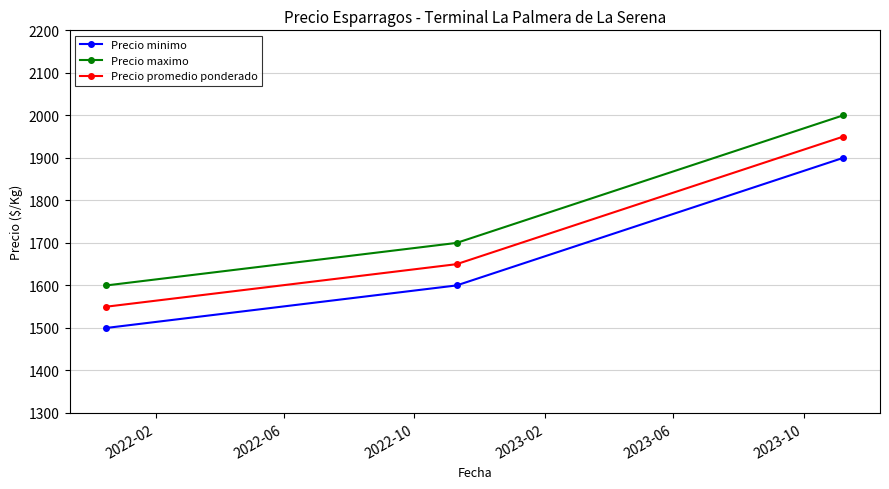

Rank the series by their maximum value, from lowest to highest.

Precio minimo, Precio promedio ponderado, Precio maximo